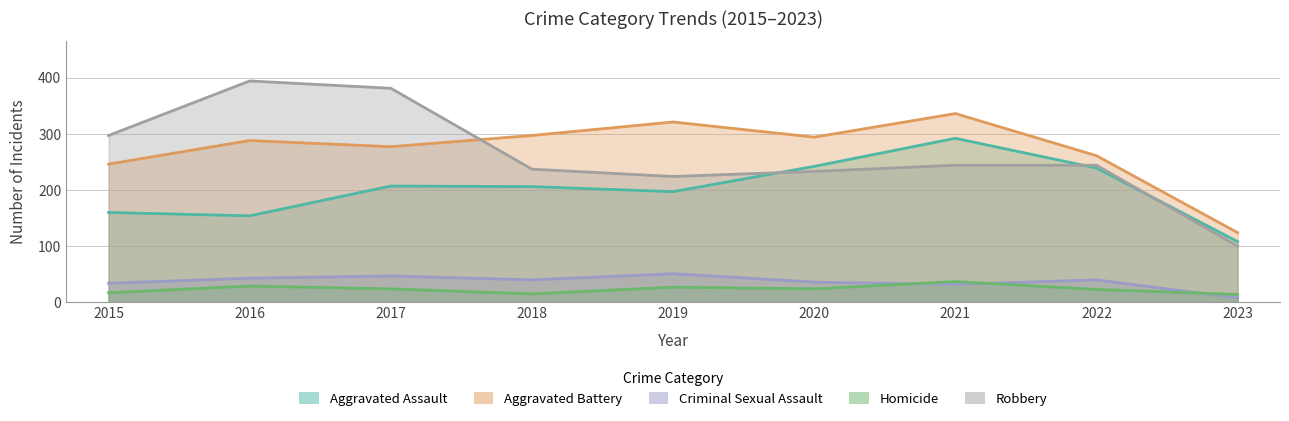

The Aggravated Battery series shows 468 at 2018. True or false?

False